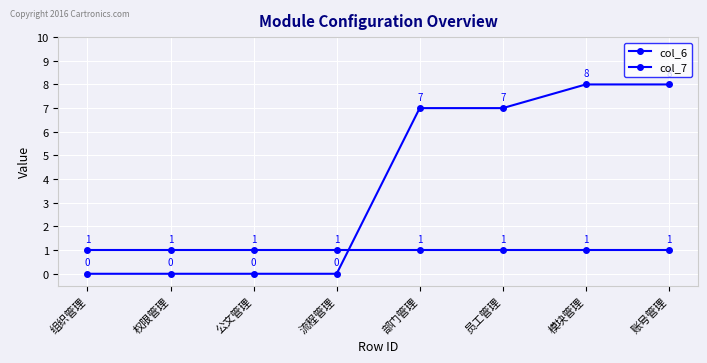

Which series has the largest total across all categories?

col_7